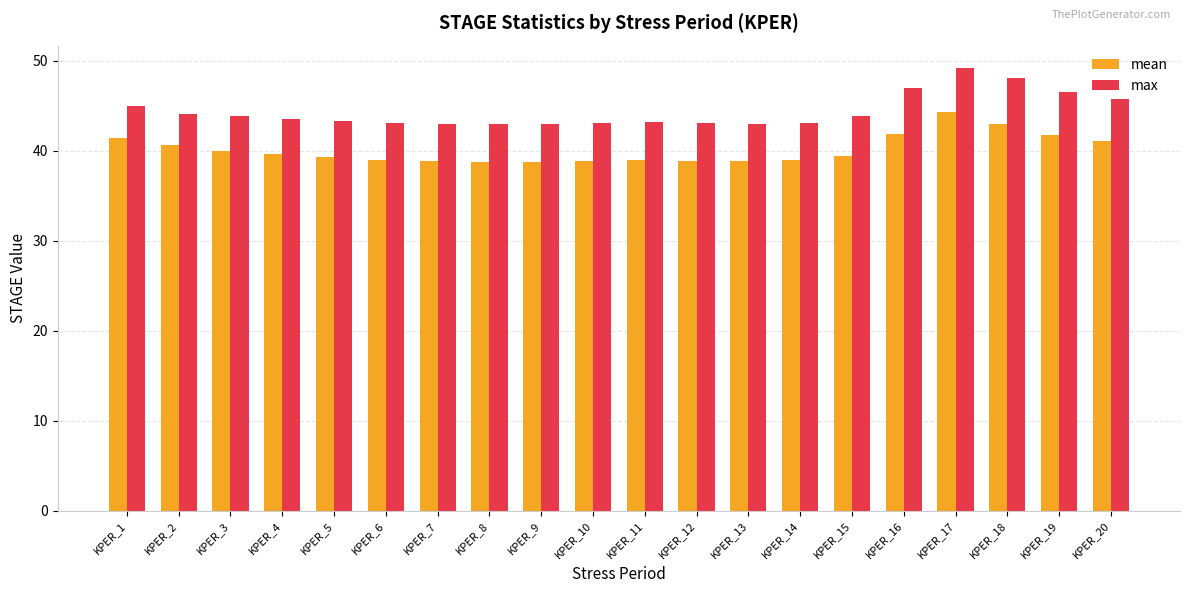

Which series has the largest total across all categories?

max